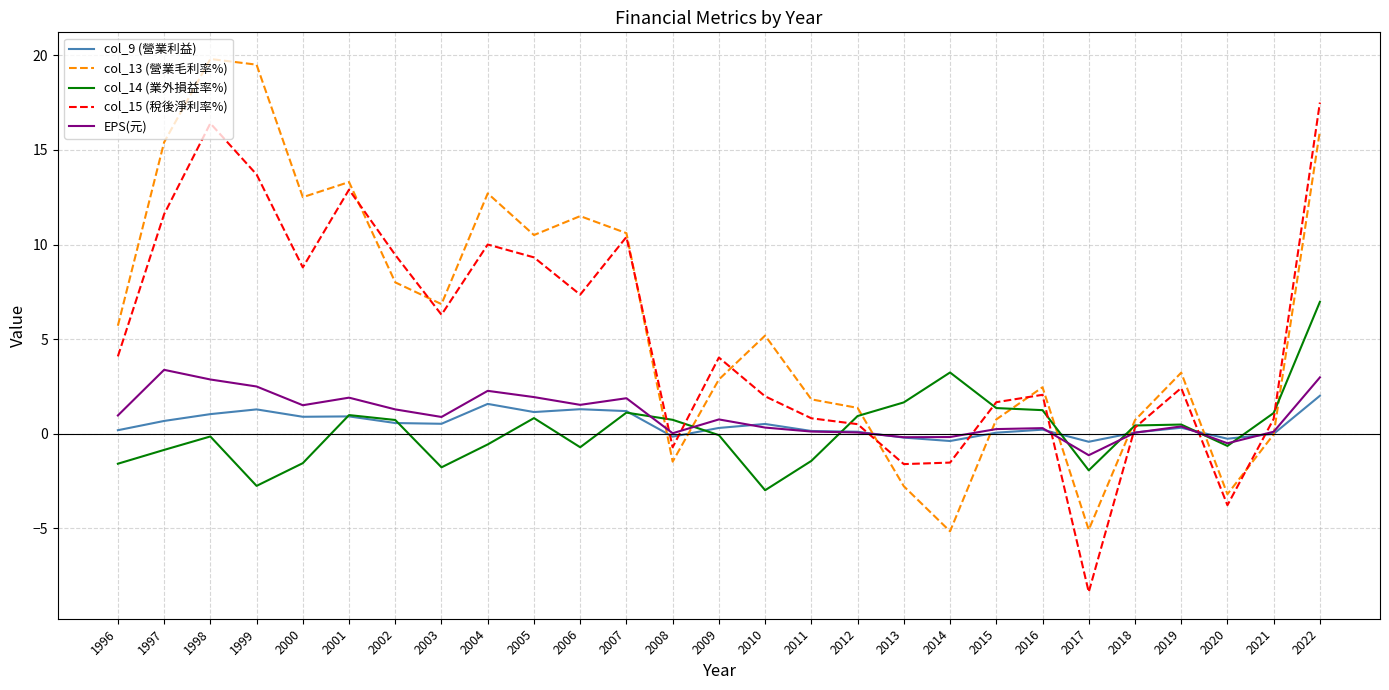

Where does the col_15 (稅後淨利率%) series first go above 4?

1996